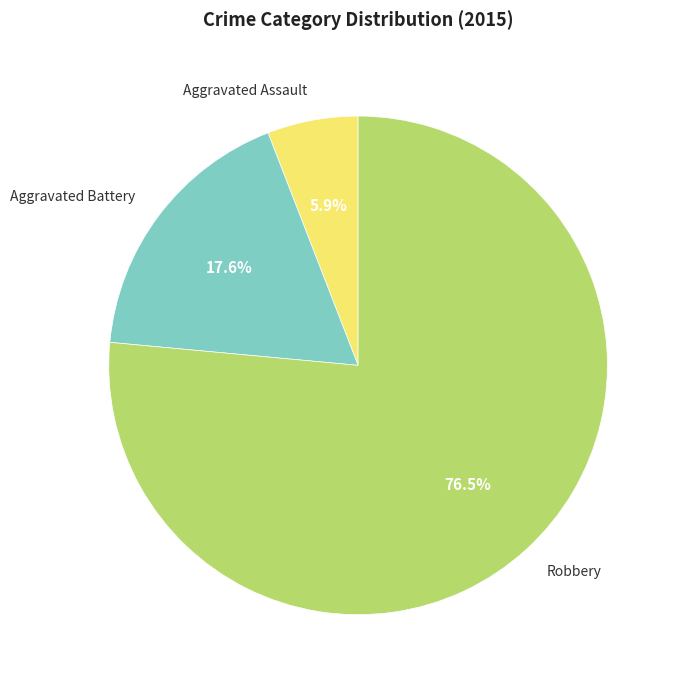

What is the ratio of the value at Aggravated Assault to the value at Aggravated Battery?

0.3